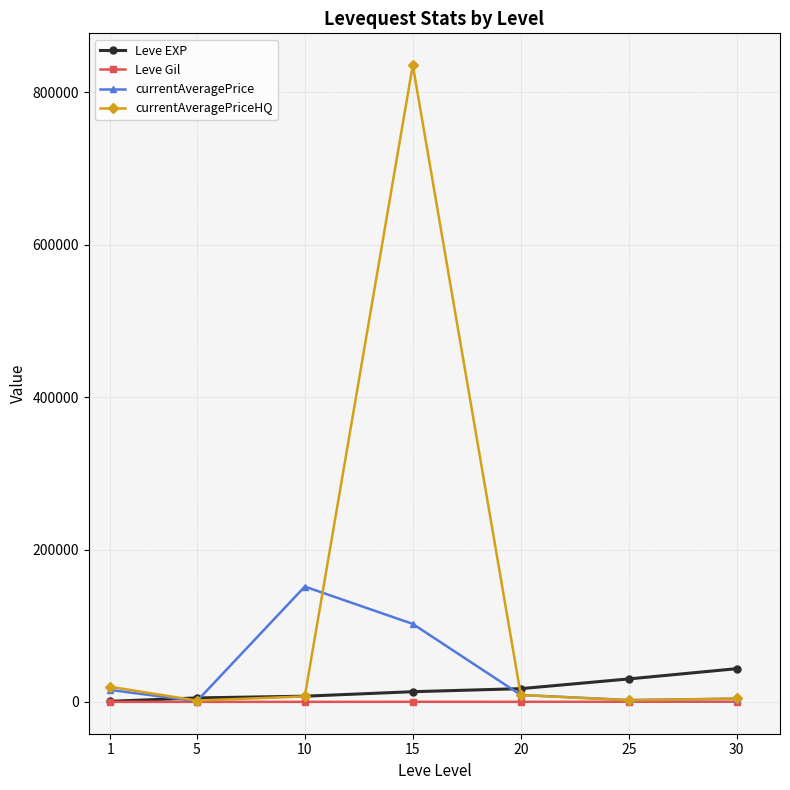

At how many categories does at least one series exceed 95956?

2